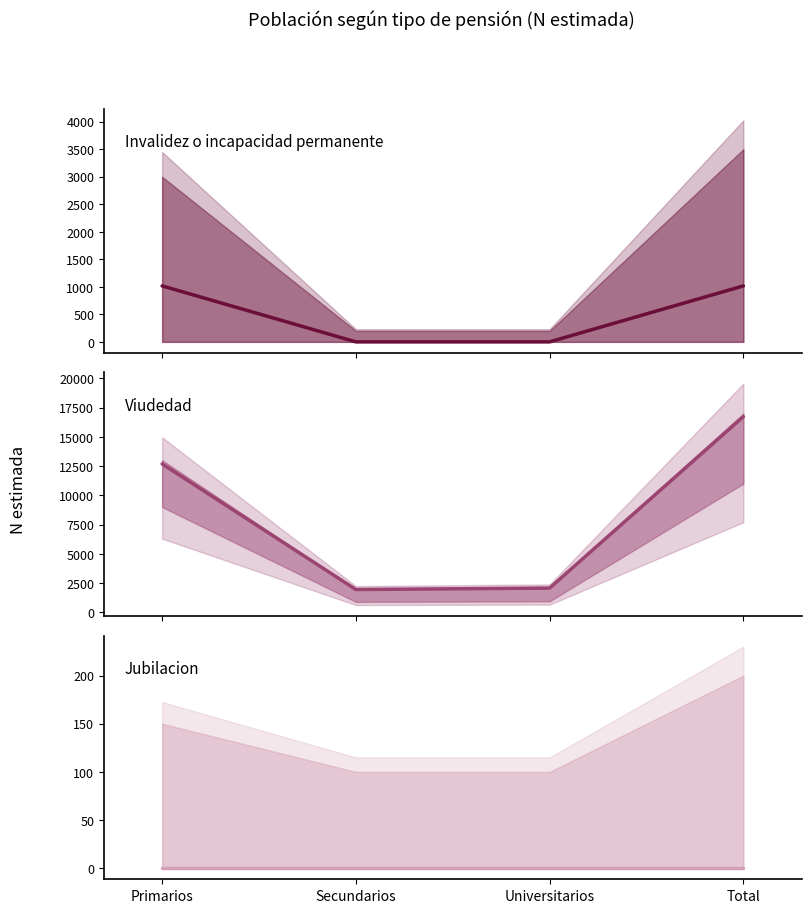

Which series has the largest total across all categories?

Viudedad